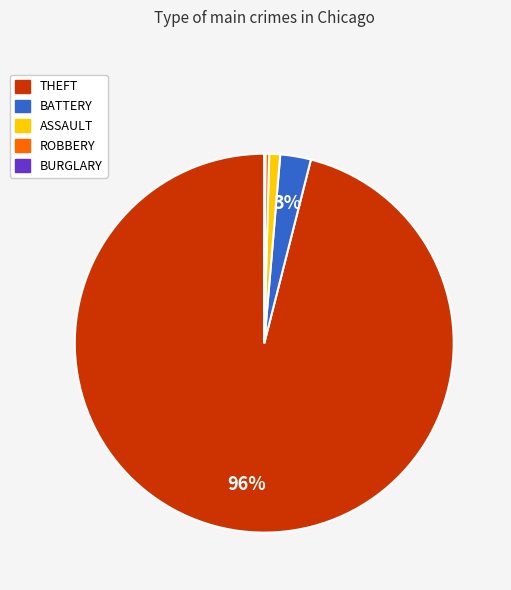

To the nearest percent, what percentage of the pie is ASSAULT?

1%